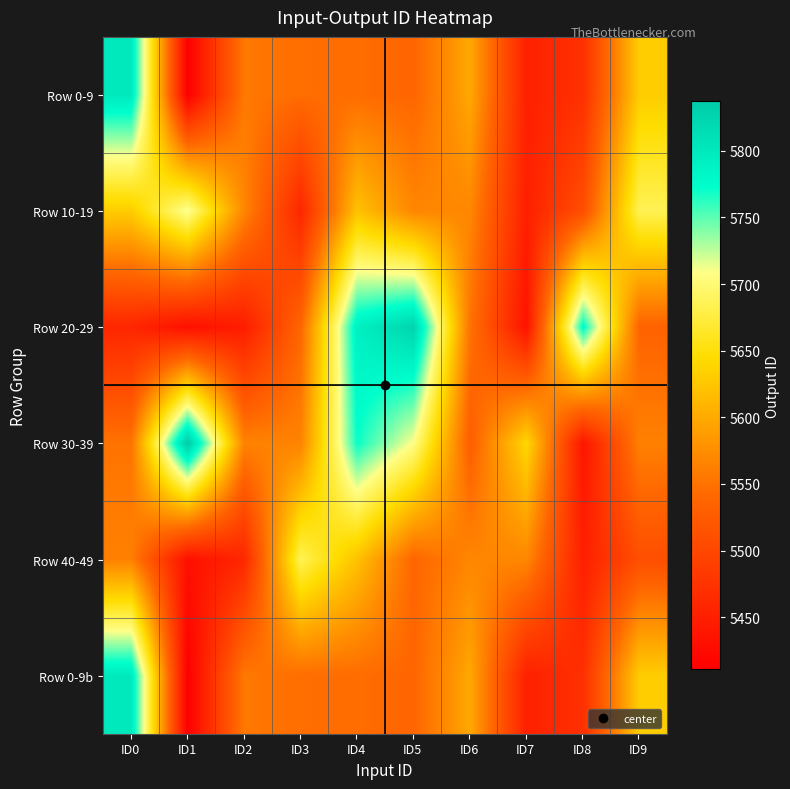

Reading right to left, list all the values displayed in this chart.

Row 0-9: ID9=5631	ID8=5472	ID7=5452	ID6=5598	ID5=5538	ID4=5545	ID3=5546	ID2=5556	ID1=5411	ID0=5799
Row 10-19: ID9=5685	ID8=5510	ID7=5451	ID6=5569	ID5=5568	ID4=5621	ID3=5460	ID2=5568	ID1=5713	ID0=5631
Row 20-29: ID9=5535	ID8=5778	ID7=5435	ID6=5551	ID5=5825	ID4=5791	ID3=5538	ID2=5448	ID1=5432	ID0=5460
Row 30-39: ID9=5563	ID8=5439	ID7=5641	ID6=5529	ID5=5708	ID4=5771	ID3=5565	ID2=5565	ID1=5837	ID0=5551
Row 40-49: ID9=5510	ID8=5451	ID7=5569	ID6=5568	ID5=5538	ID4=5621	ID3=5685	ID2=5460	ID1=5432	ID0=5563
Row 0-9b: ID9=5631	ID8=5472	ID7=5452	ID6=5598	ID5=5538	ID4=5545	ID3=5546	ID2=5556	ID1=5411	ID0=5799